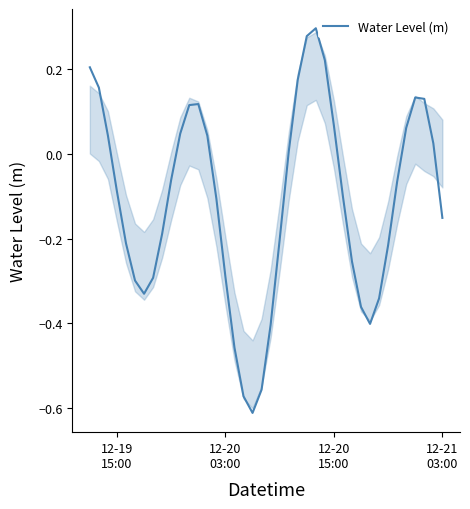

What is the difference between the maximum and minimum values?

0.9